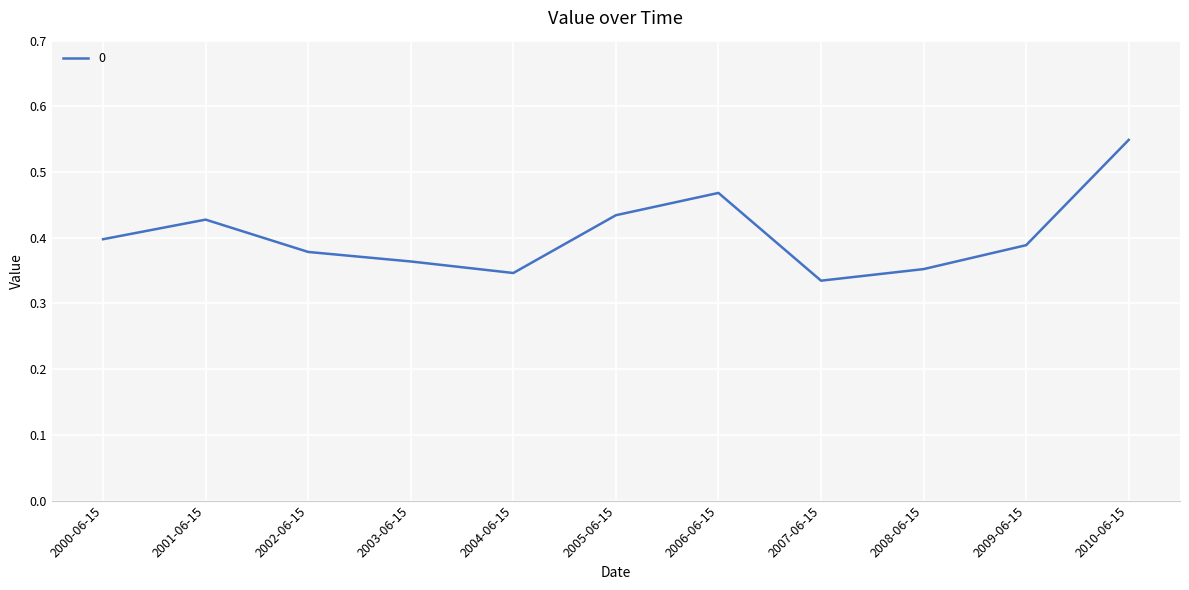

Is it true that the value at 2003-06-15 is 0.4?

True